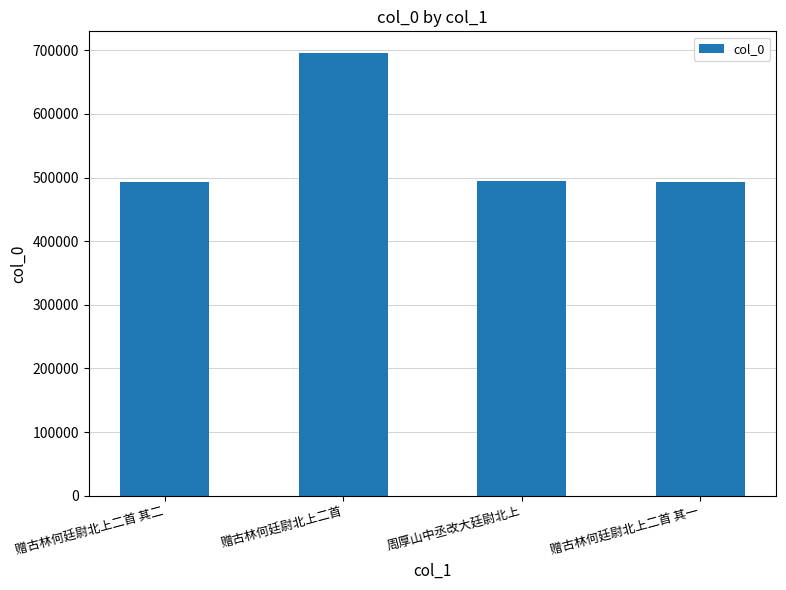

What position from the left is 周厚山中丞改大廷尉北上?

3